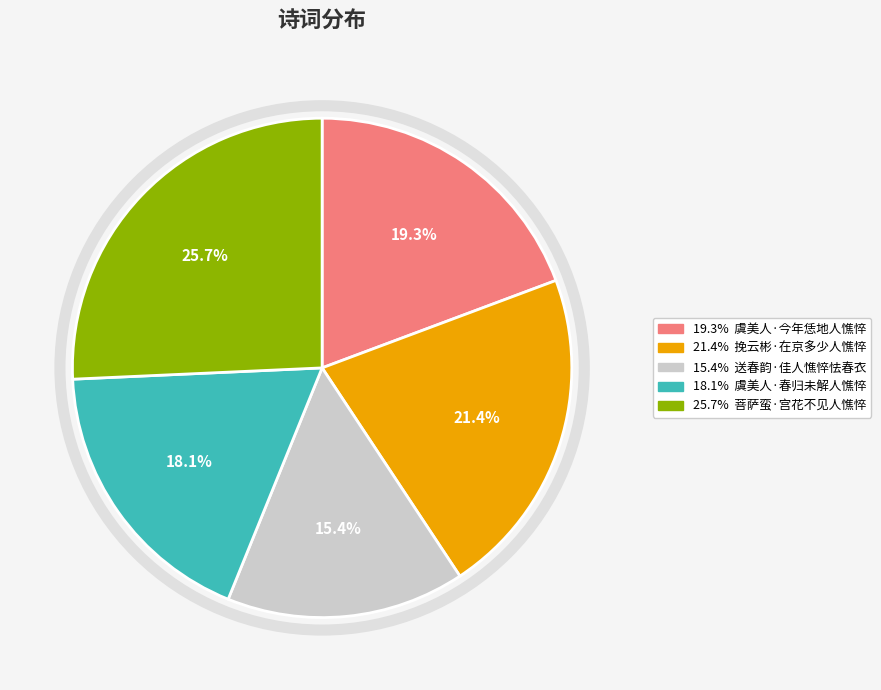

Does any single category account for the majority?

No